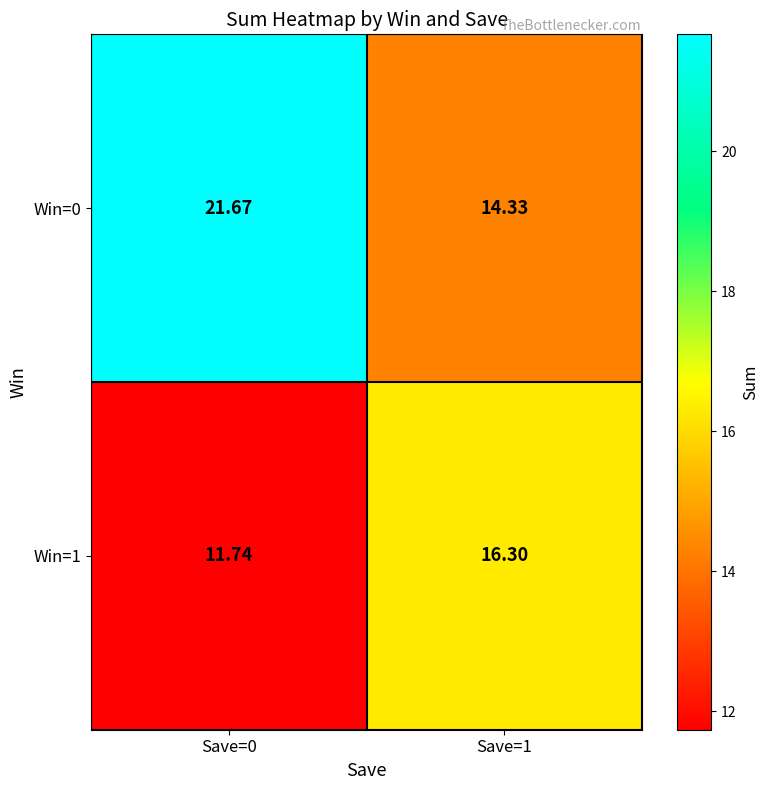

Is the value of Win=1 at Save=1 greater than the value of Win=0 at Save=1?

Yes